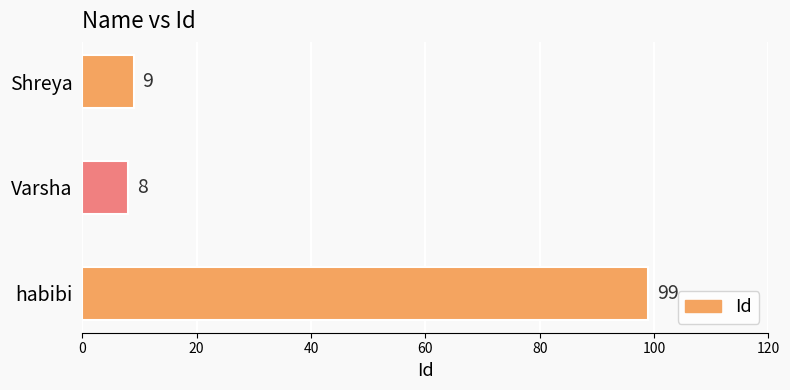

The value at Shreya is 4. True or false?

False